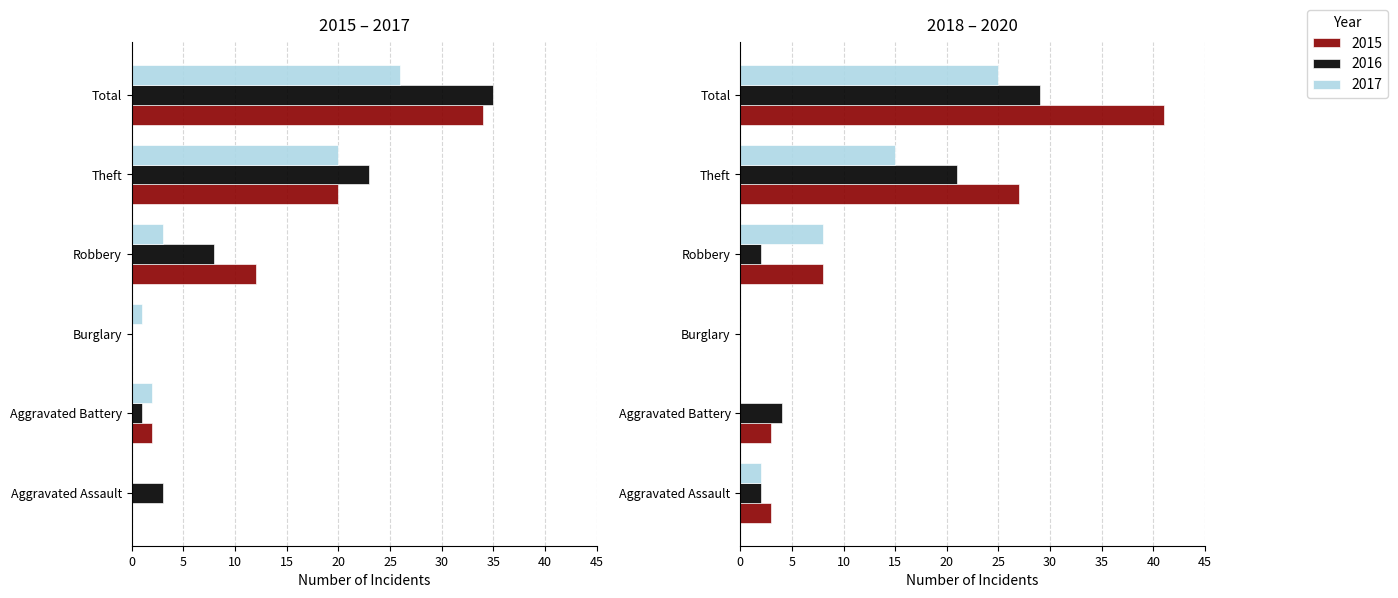

At Robbery, list the series in order from smallest to largest.

2019, 2017, 2016, 2018, 2020, 2015